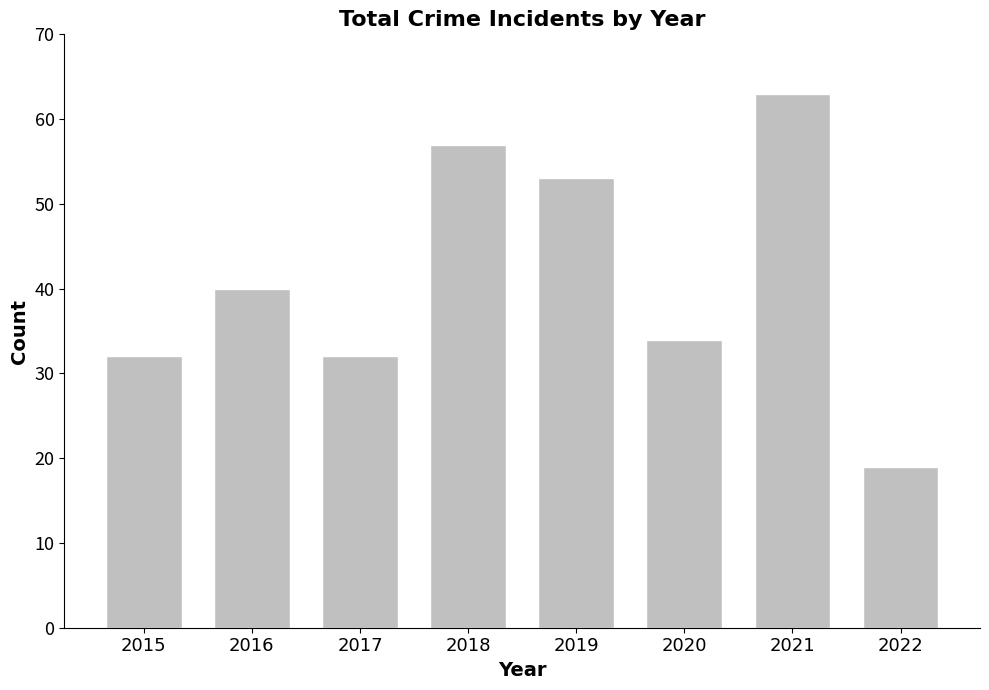

What is the minimum value shown in the chart?

19